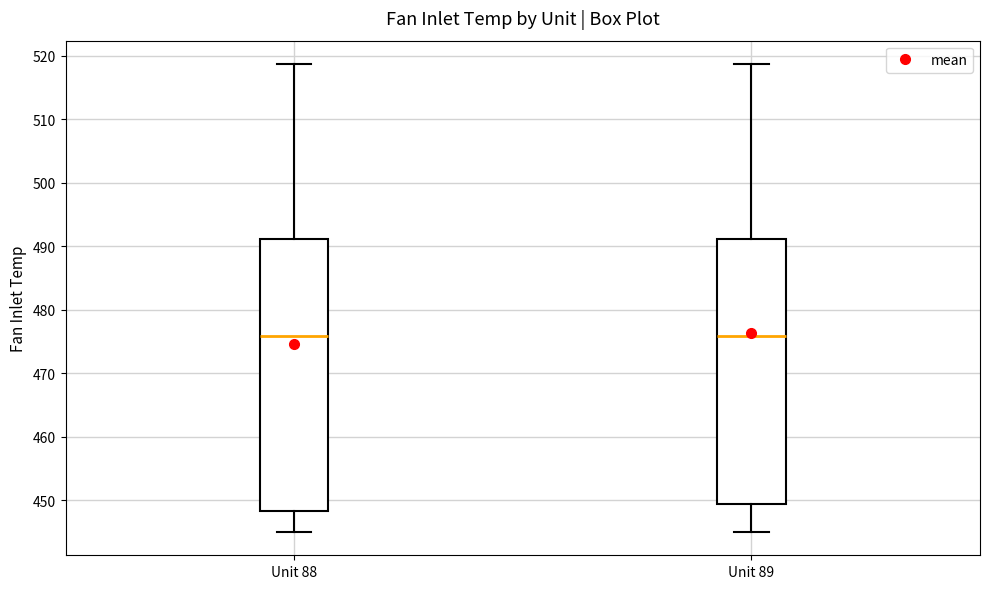

Where does the lower whisker of the box for Unit 89 end on the y-axis? The values are not printed on the chart, so give them approximately, as read against the axis.

445